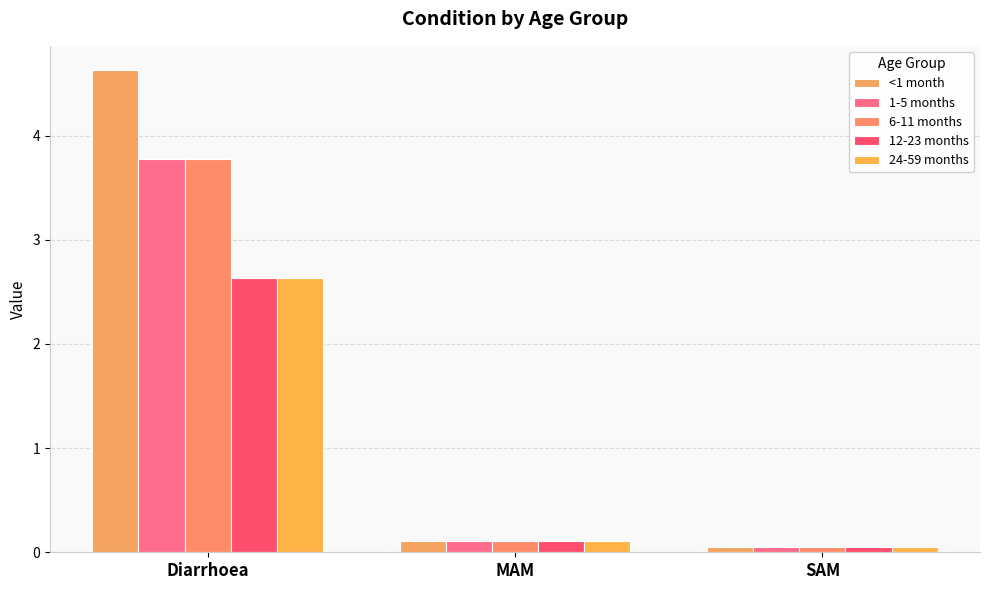

How many bars are there in each group?

5